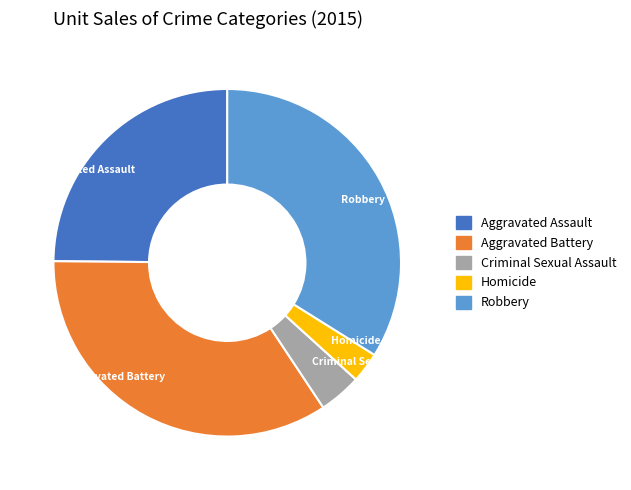

Which slice is the smallest?

Homicide